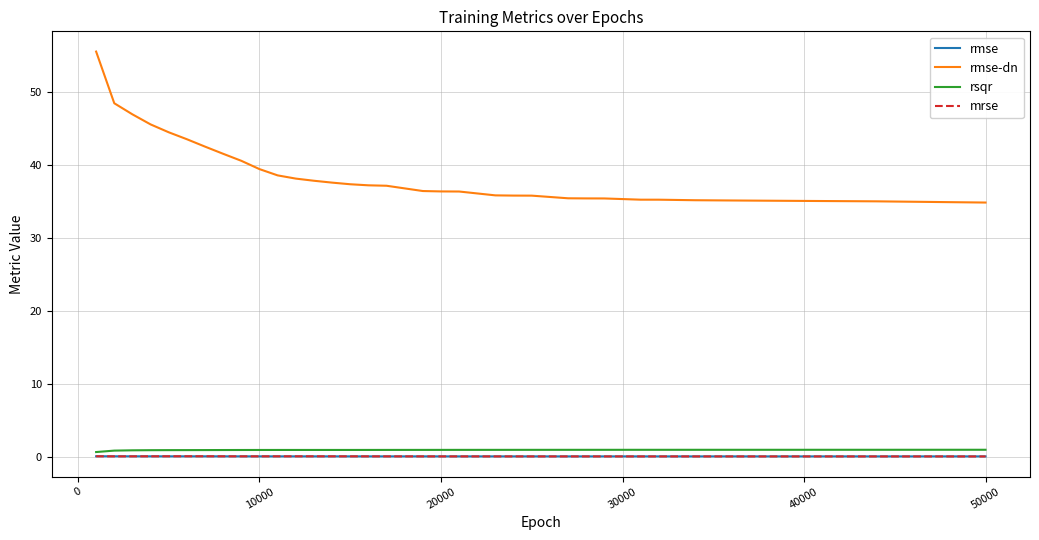

What is the greatest value displayed?

55.6